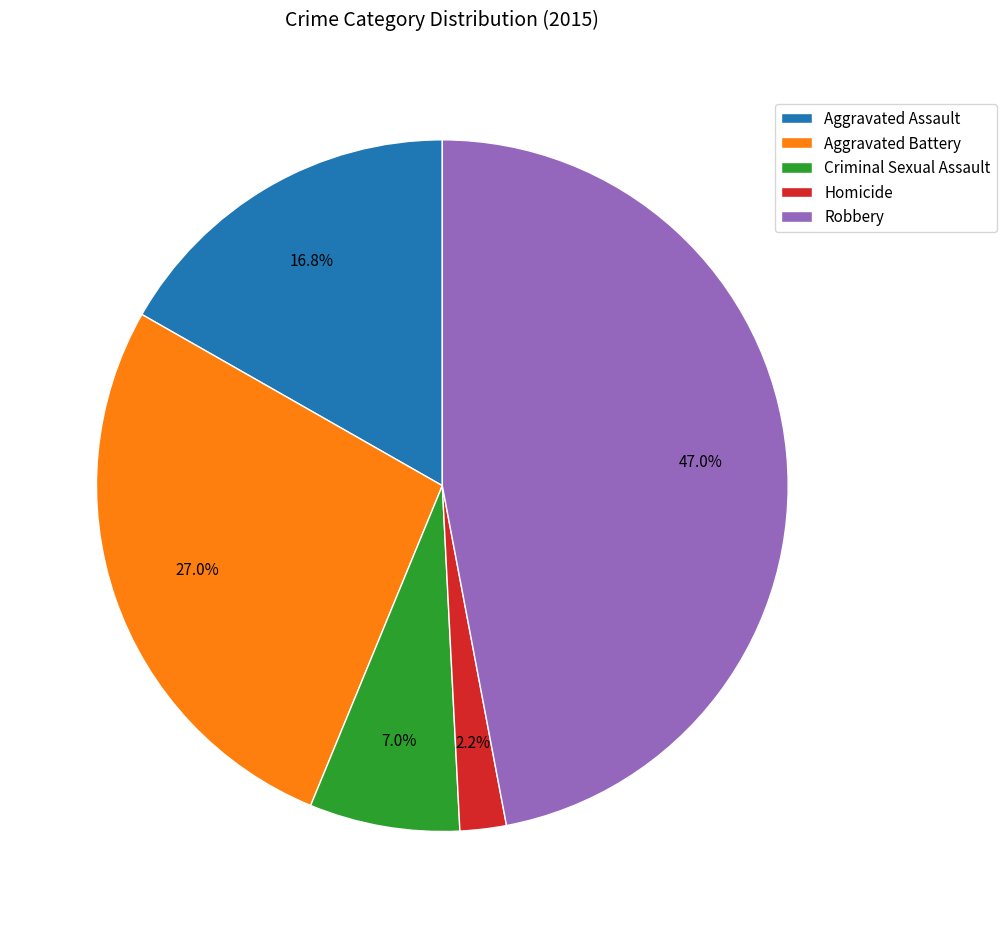

What is the total percentage of Aggravated Assault and Robbery?

63.8%